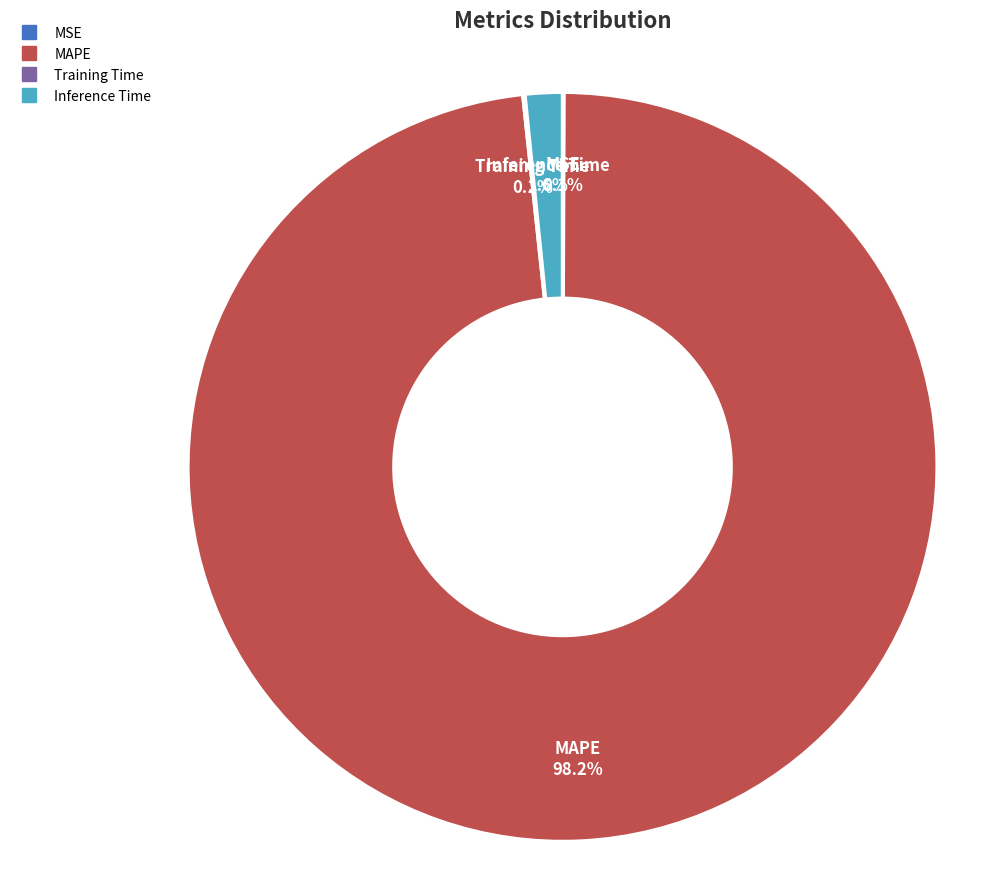

Does any single category account for the majority?

Yes